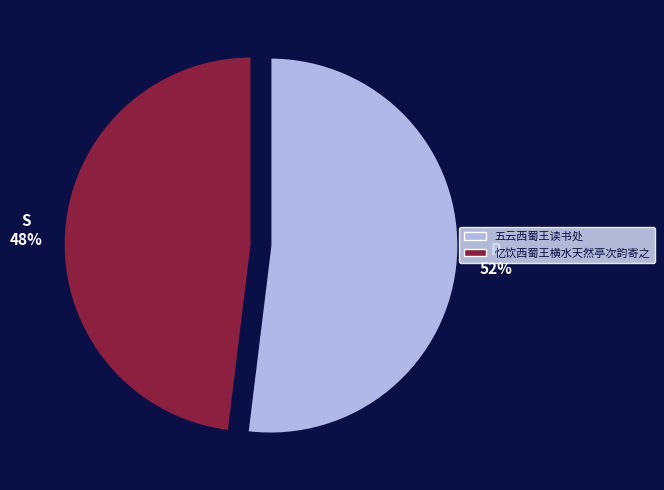

Do 忆饮西蜀王横水天然亭次韵寄之 and 五云西蜀王读书处 together represent more than half of the pie?

Yes